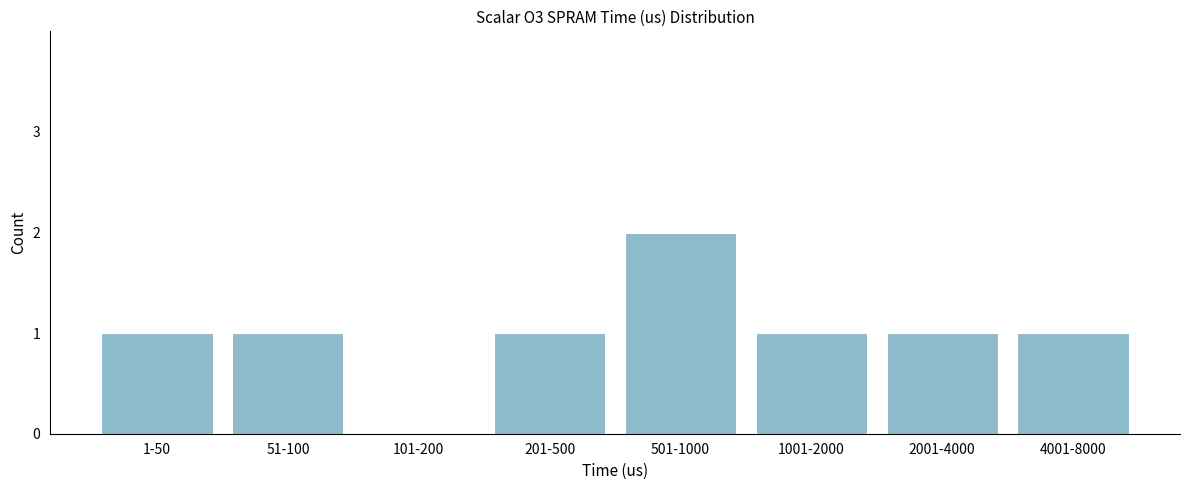

What is the sum of all values?

8